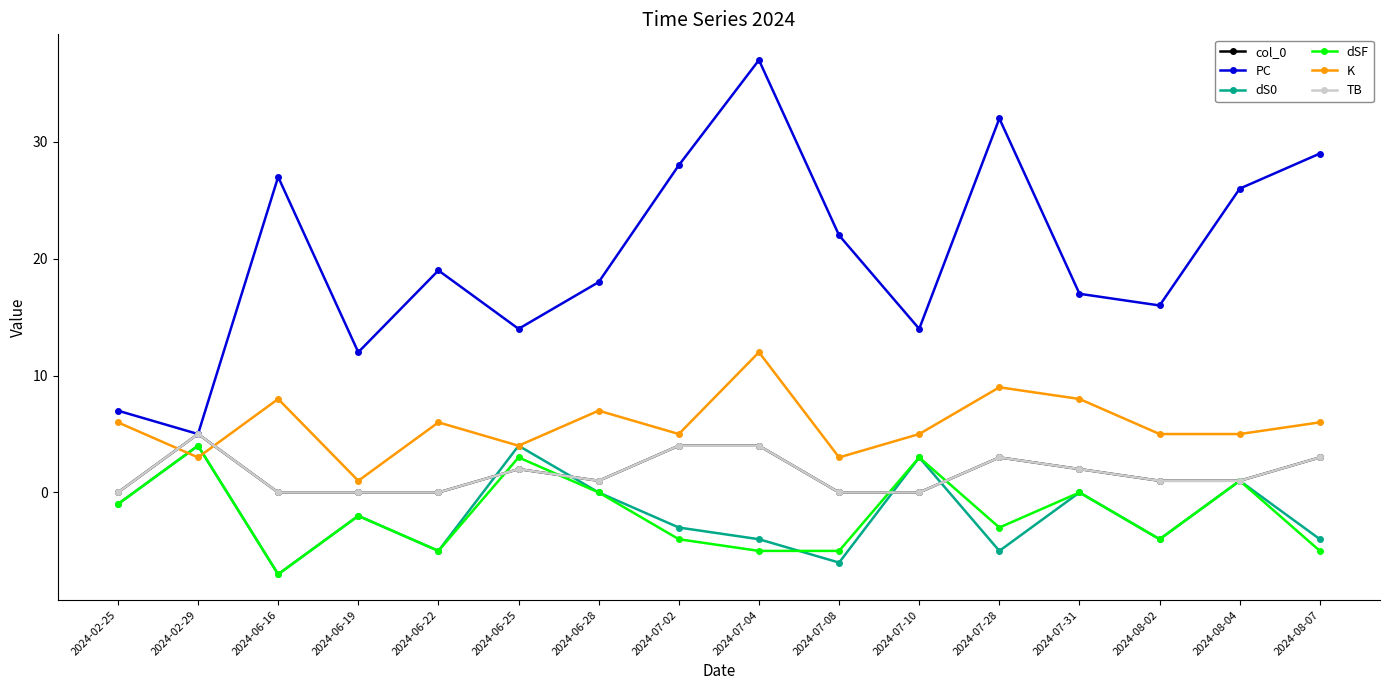

Is this an area chart (filled region under the line)?

No